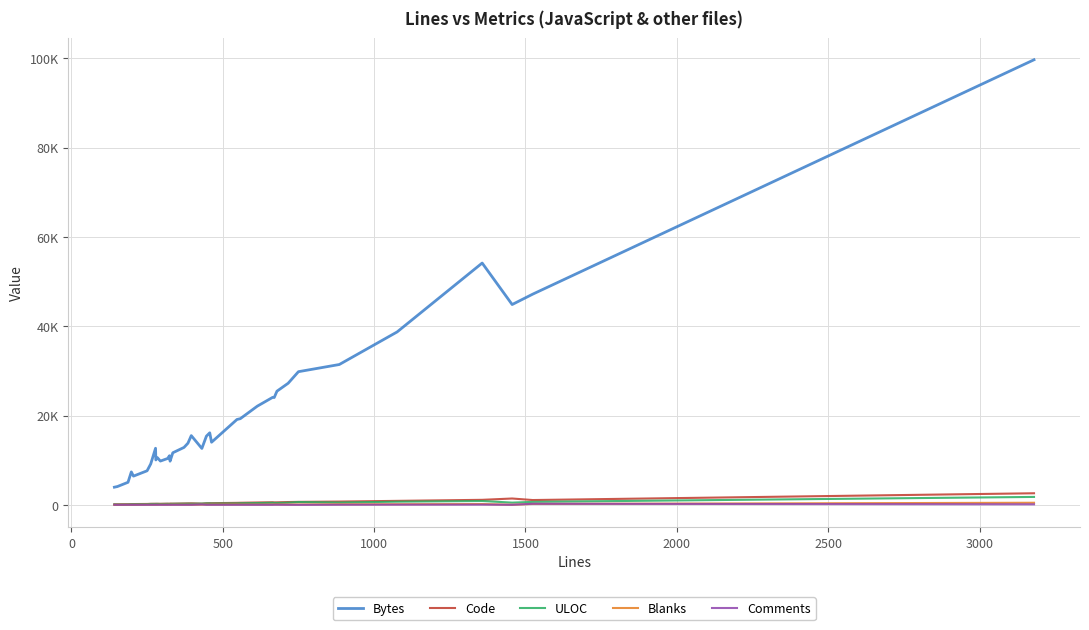

Reading left to right, extract all data points from this chart.

Bytes: 3953	4100	5050	7377	6432	7624	9156	12670	10056	10574	9801	10383	11004	9777	11661	12858	13805	15500	12629	15382	16127	14019	19116	19294	22089	24070	24023	25445	27222	29812	31419	38712	54138	44846	47173	99648
Code: 104	104	127	167	178	200	227	238	241	238	229	261	246	283	265	311	330	344	275	363	379	376	447	466	531	580	548	559	629	666	733	891	1123	1419	1076	2593
ULOC: 113	97	116	142	140	166	202	206	211	215	199	223	214	210	239	255	265	250	276	317	318	293	319	353	400	466	441	425	491	634	521	708	862	497	666	1773
Blanks: 15	36	40	19	15	38	23	25	26	30	52	45	57	31	55	49	38	38	63	70	57	71	86	74	70	72	95	93	75	84	125	140	180	22	204	468
Comments: 23	12	20	12	12	12	12	15	12	16	13	12	21	12	15	12	17	14	93	13	21	16	14	18	13	13	27	27	12	0	27	45	54	15	244	119